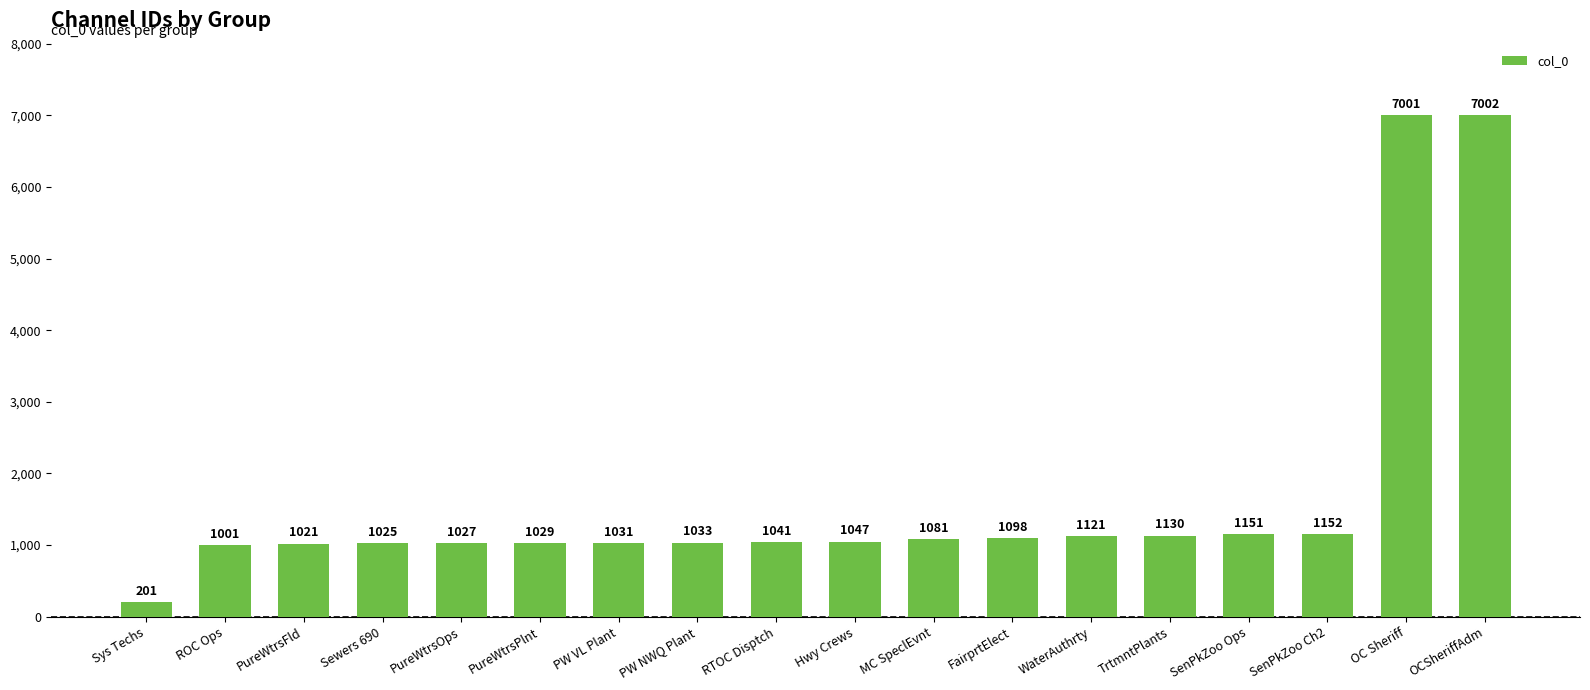

What is the label of the 15th bar from the left?

SenPkZoo Ops